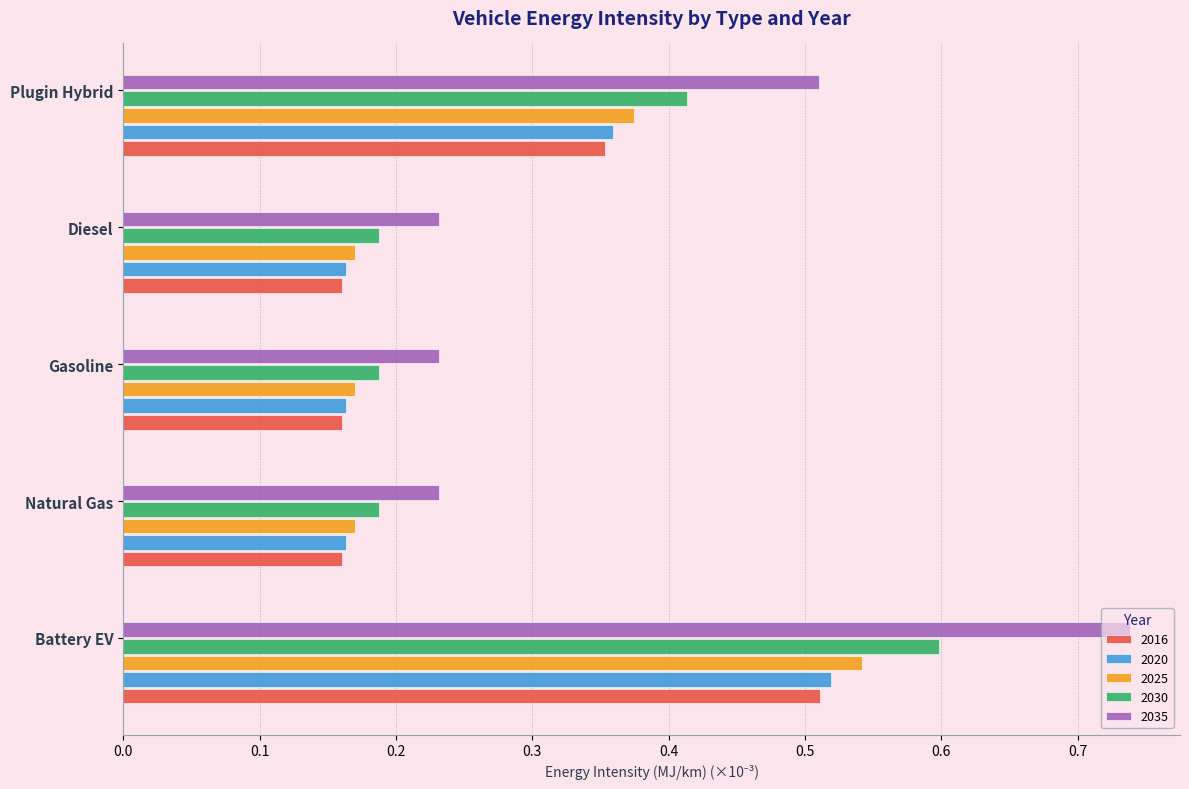

Which series has the largest range (max minus min)?

2035